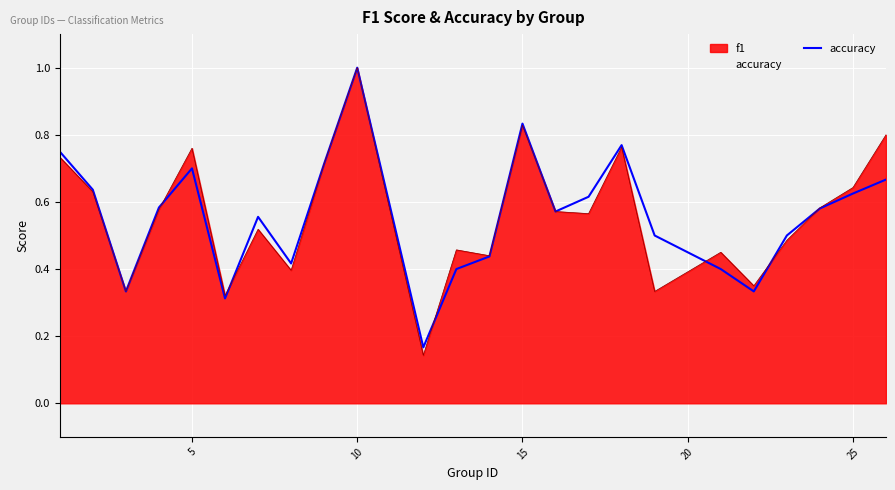

What is the difference between the maximum and second lowest values?

0.7